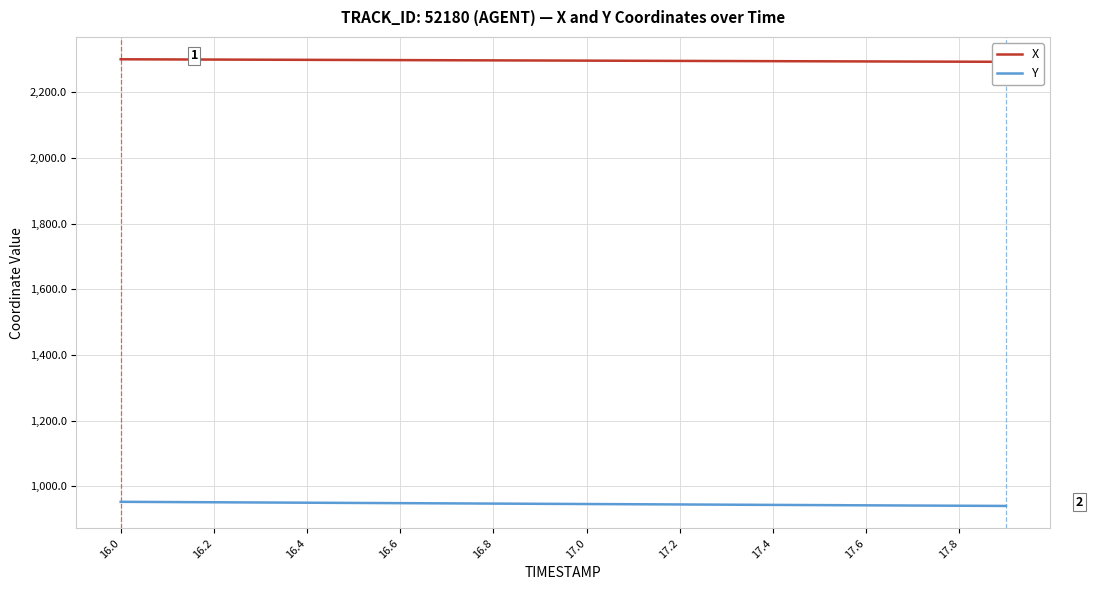

List the series in order of their peak value, highest first.

X, Y